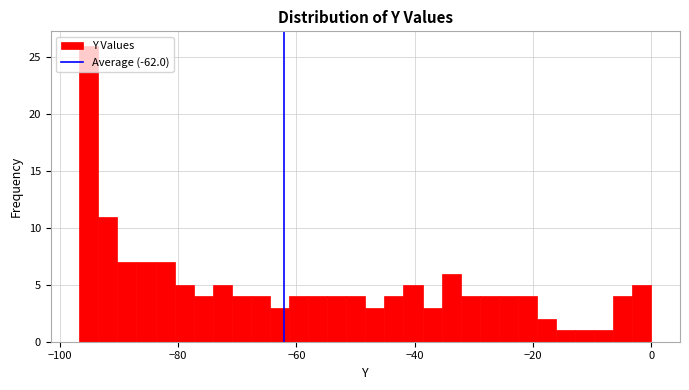

Around what value on the x-axis is the tallest bar? Give the approximate position of its centre, as read against the axis.

-96